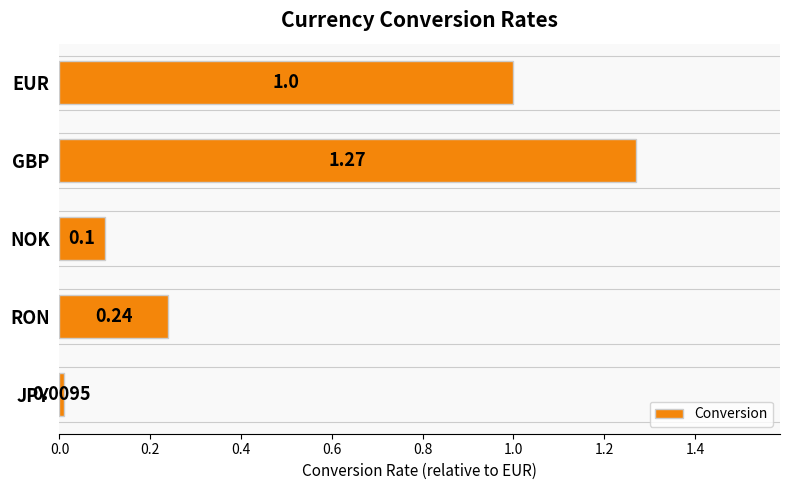

What is the change in value from EUR to RON?

-0.8